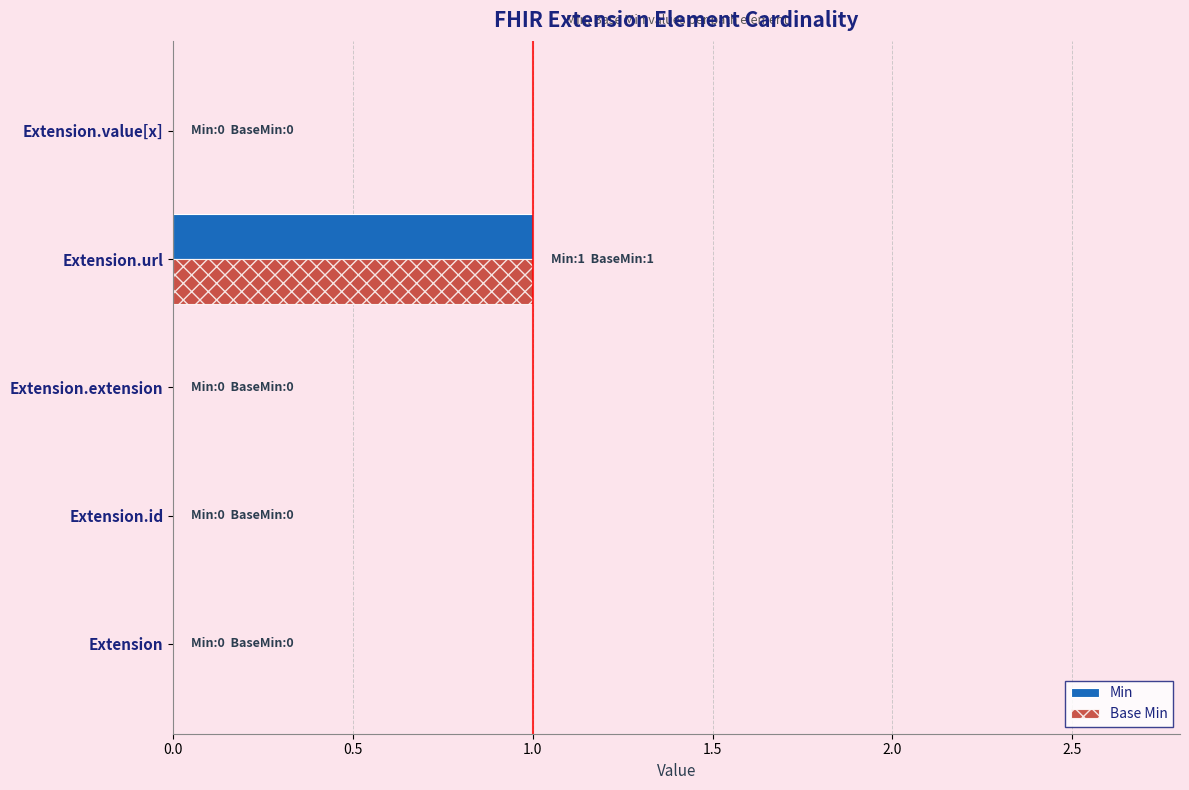

Is it true that Min equals -1 at Extension.extension?

False